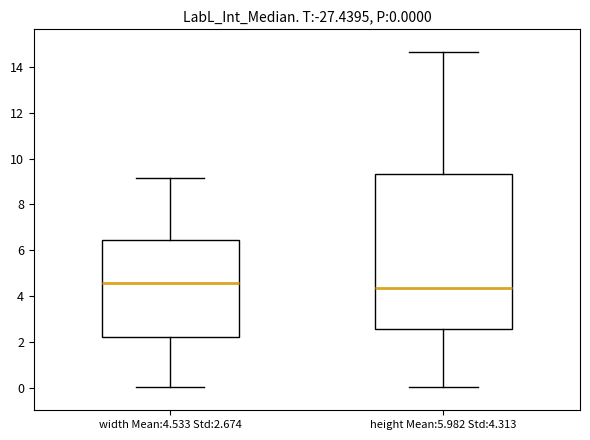

Which box is the tallest, from its lower edge to its upper edge?

height Mean:5.982 Std:4.313